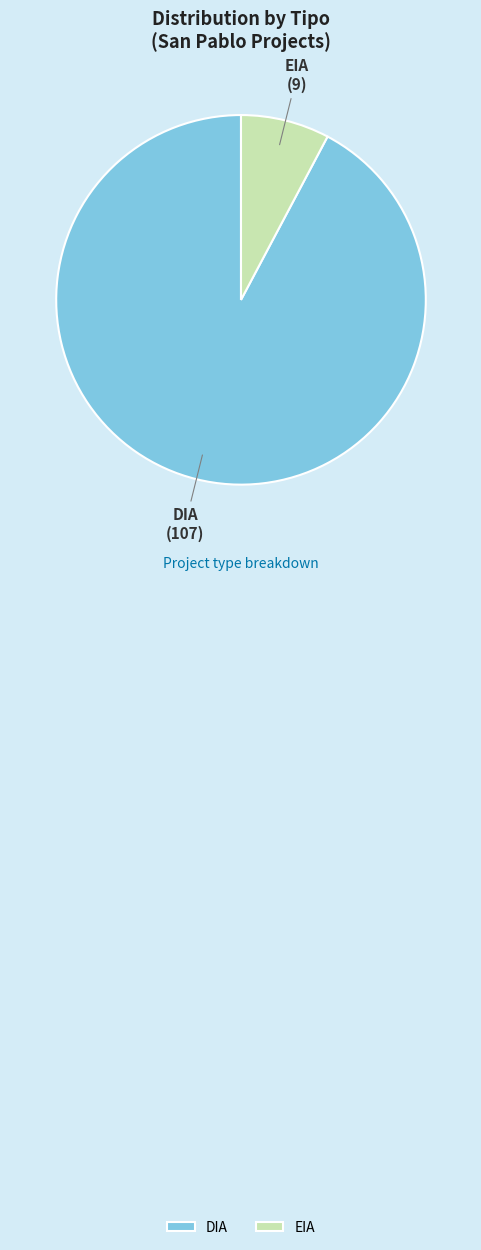

Count the number of slices in the pie.

2